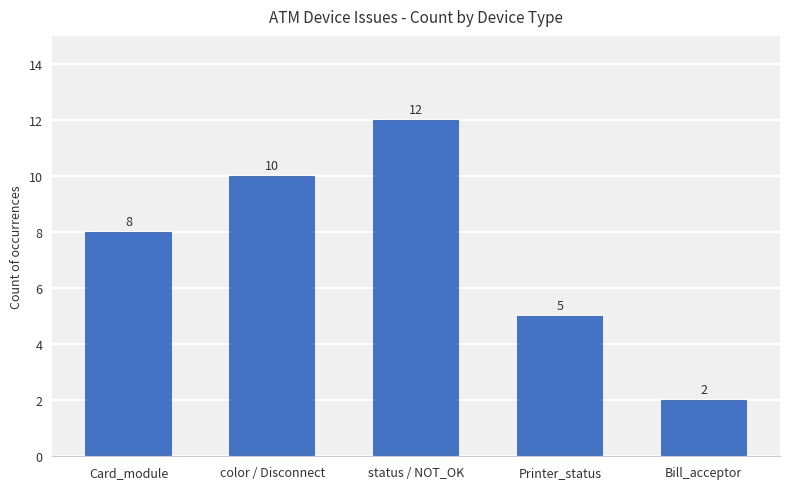

What is the greatest value displayed?

12